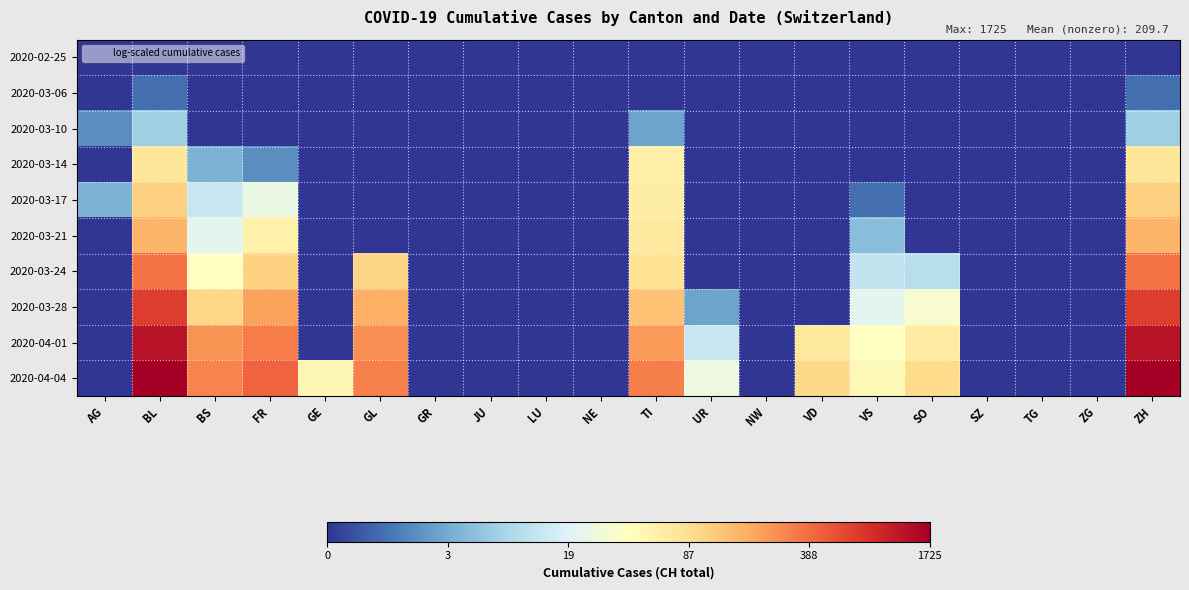

How many series are shown in this chart?

10